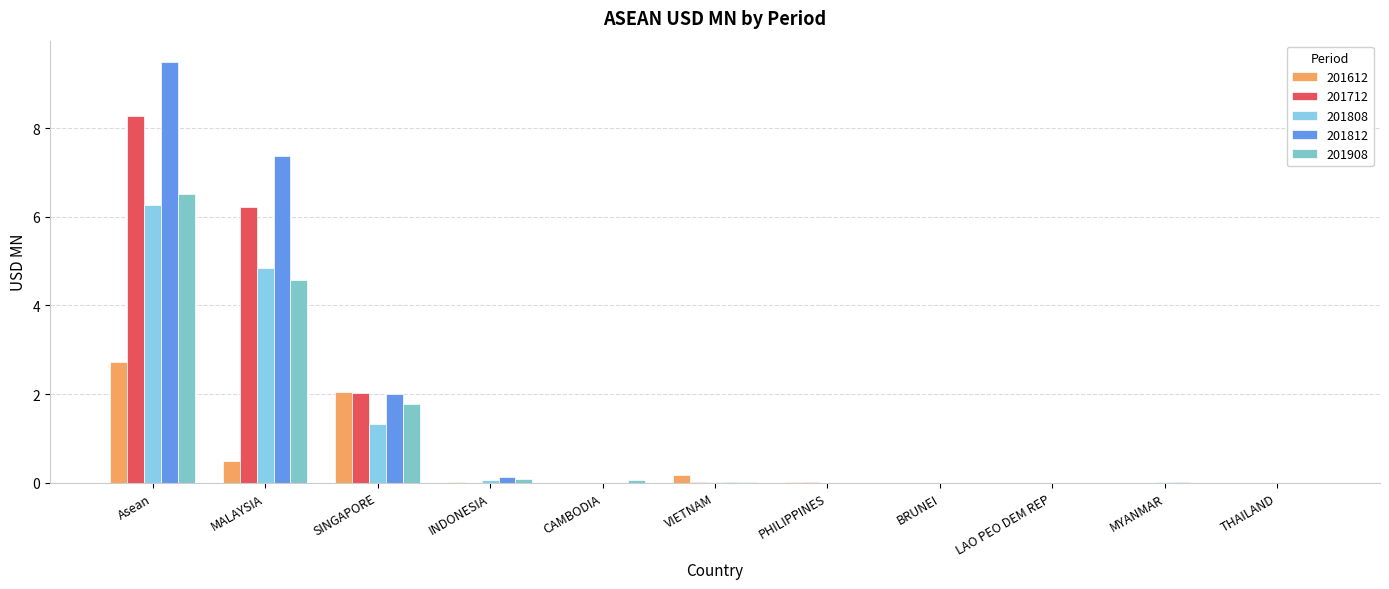

The 201808 series shows 0.9 at SINGAPORE. True or false?

False